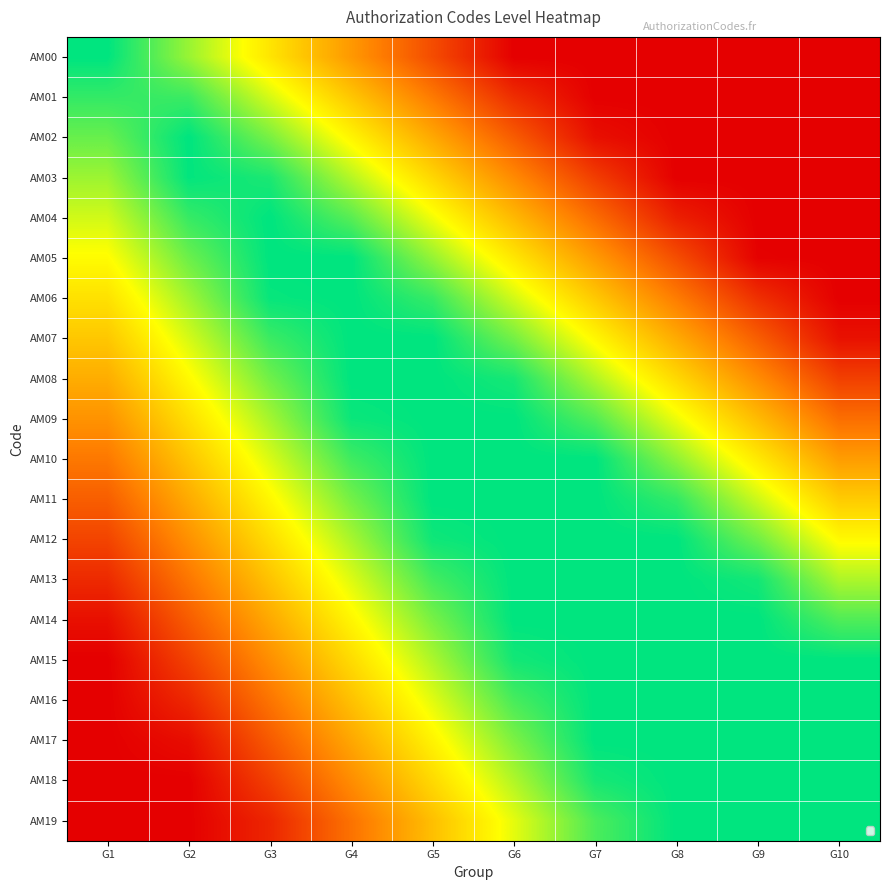

At how many categories does at least one series exceed 0?

10